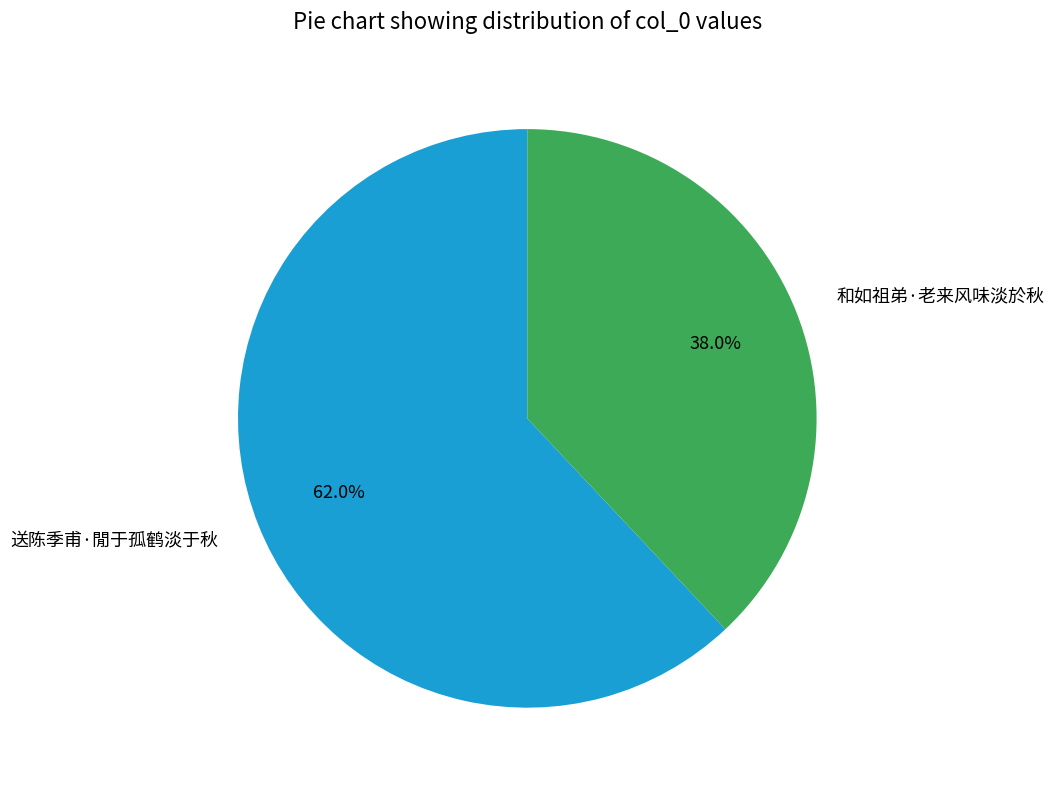

Count the number of slices in the pie.

2